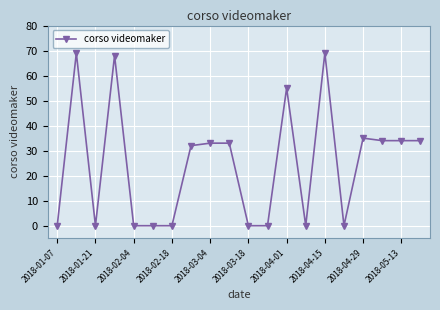

What is the difference between the second highest and minimum values?

69